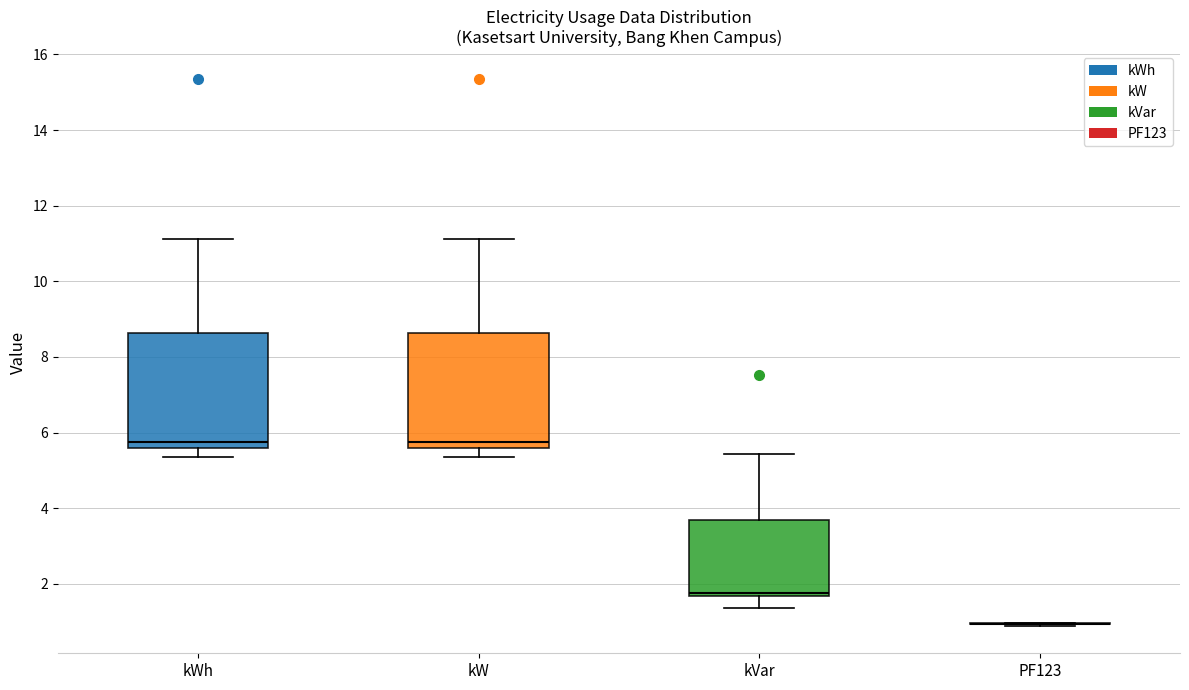

Reading left to right, read every box against the y-axis: the position of its median line, the range the box covers, and the ends of its whiskers. The values are not printed on the chart, so give them approximately, as read against the axis.

kWh: median 5.8, box 5.6 to 8.6, whiskers 5.4 to 11.2
kW: median 5.8, box 5.6 to 8.6, whiskers 5.4 to 11.2
kVar: median 1.8, box 1.6 to 3.6, whiskers 1.4 to 5.4
PF123: box collapsed to a line at 1.0, whiskers 0.8 to 1.0